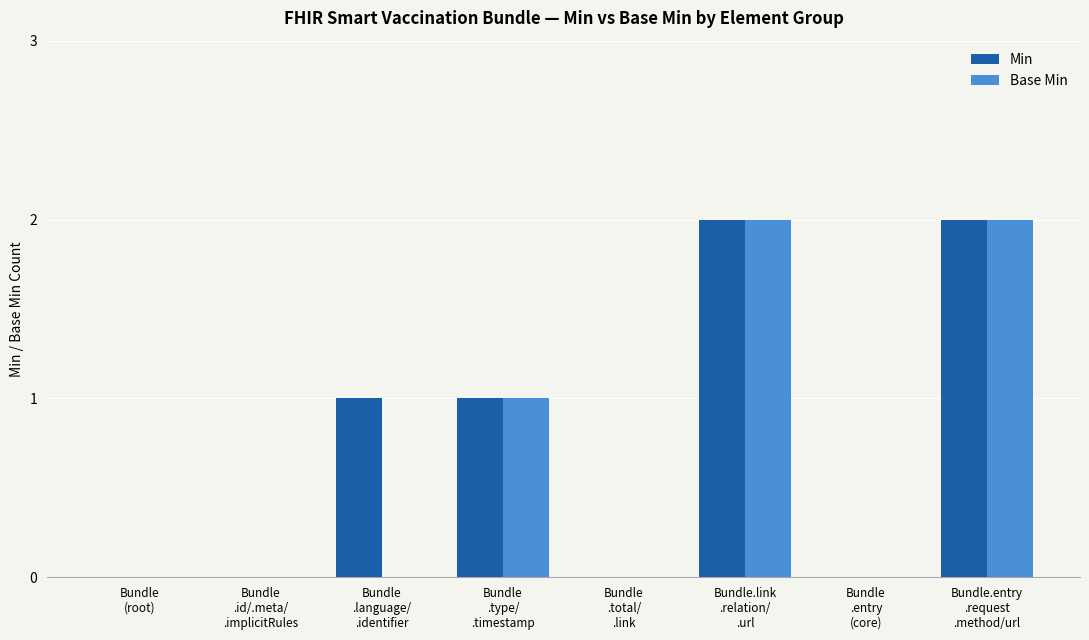

Which series has the largest total across all categories?

Min